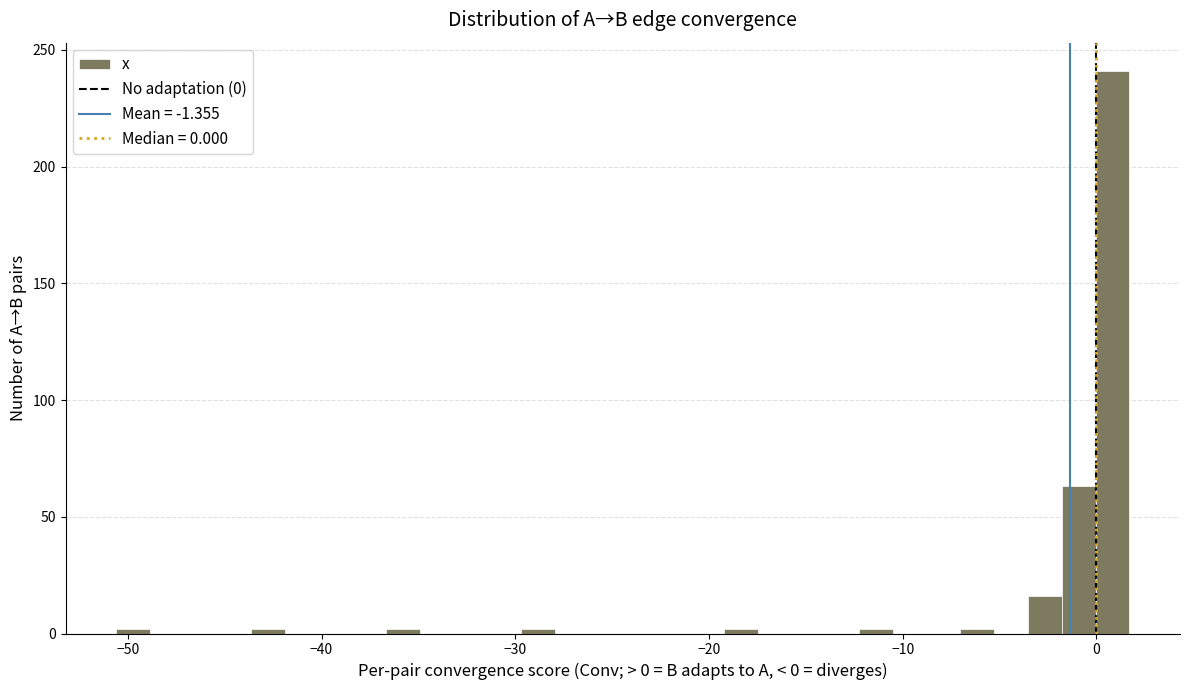

Around what value on the x-axis is the tallest bar? Give the approximate position of its centre, as read against the axis.

1